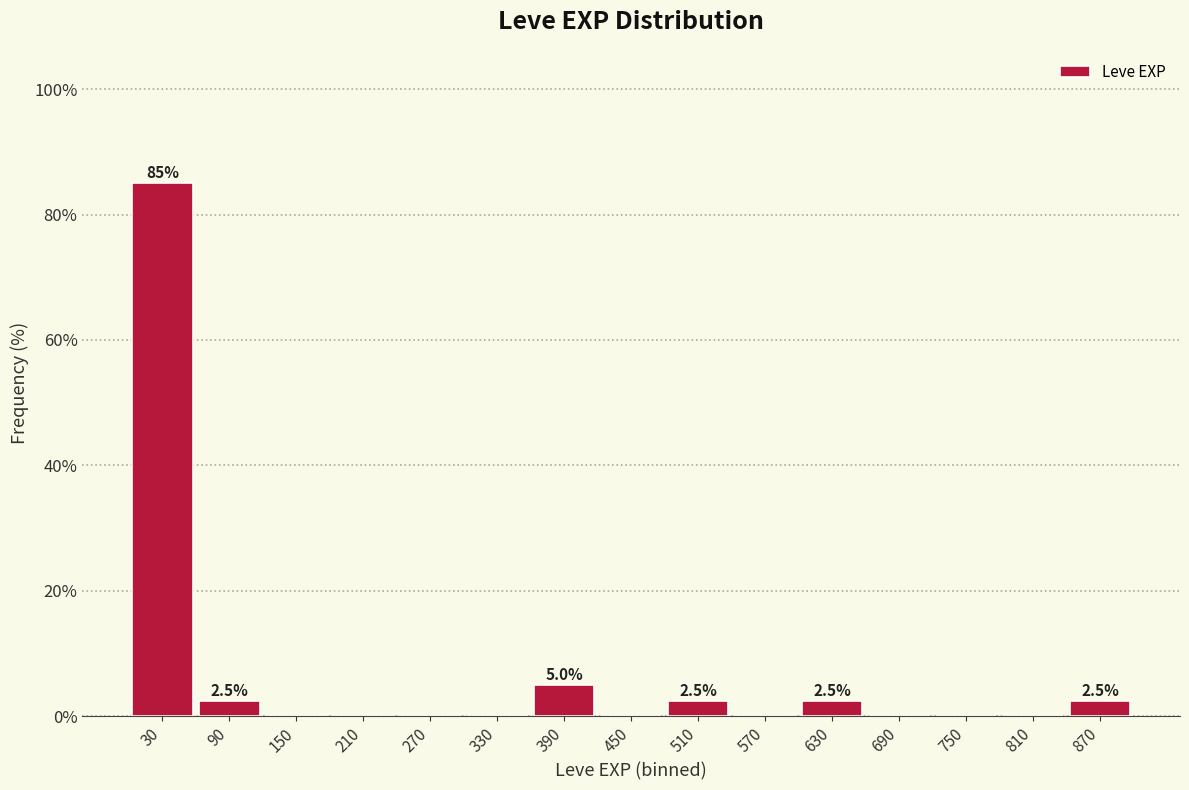

Over which range of the x-axis is the bar tallest?

0 to 60